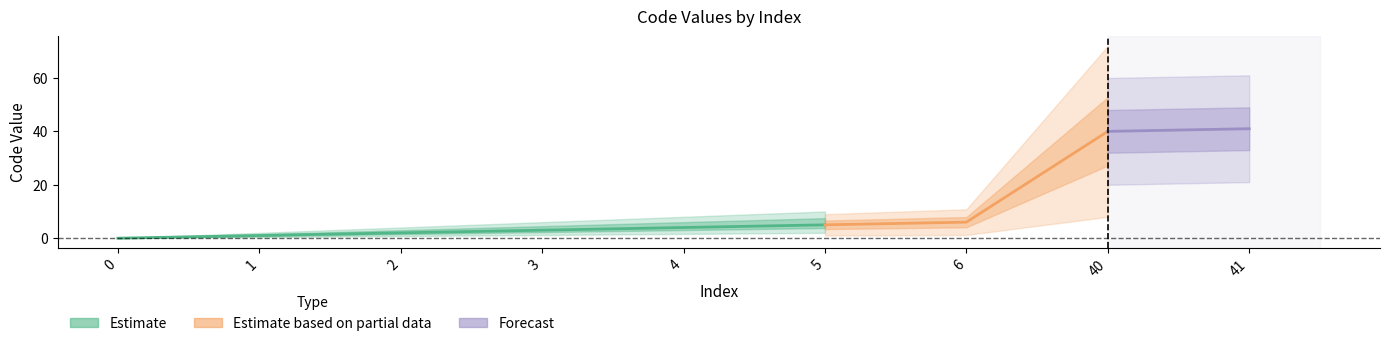

The value at 4 is 4. True or false?

True